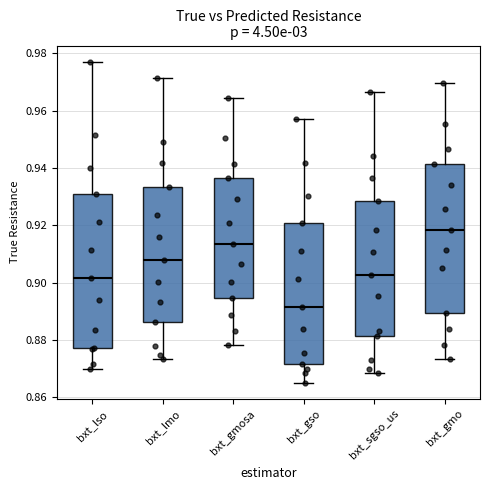

Where is the lower edge of the box for bxt_sgso_us on the y-axis? The values are not printed on the chart, so give them approximately, as read against the axis.

0.882